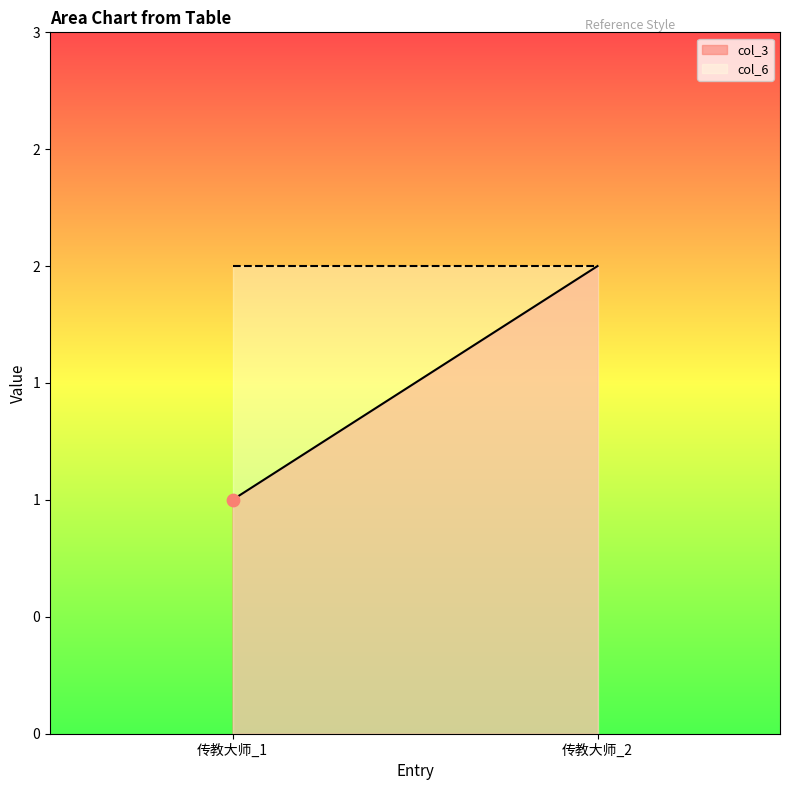

What is the total value across all series at 传教大师_2?

4